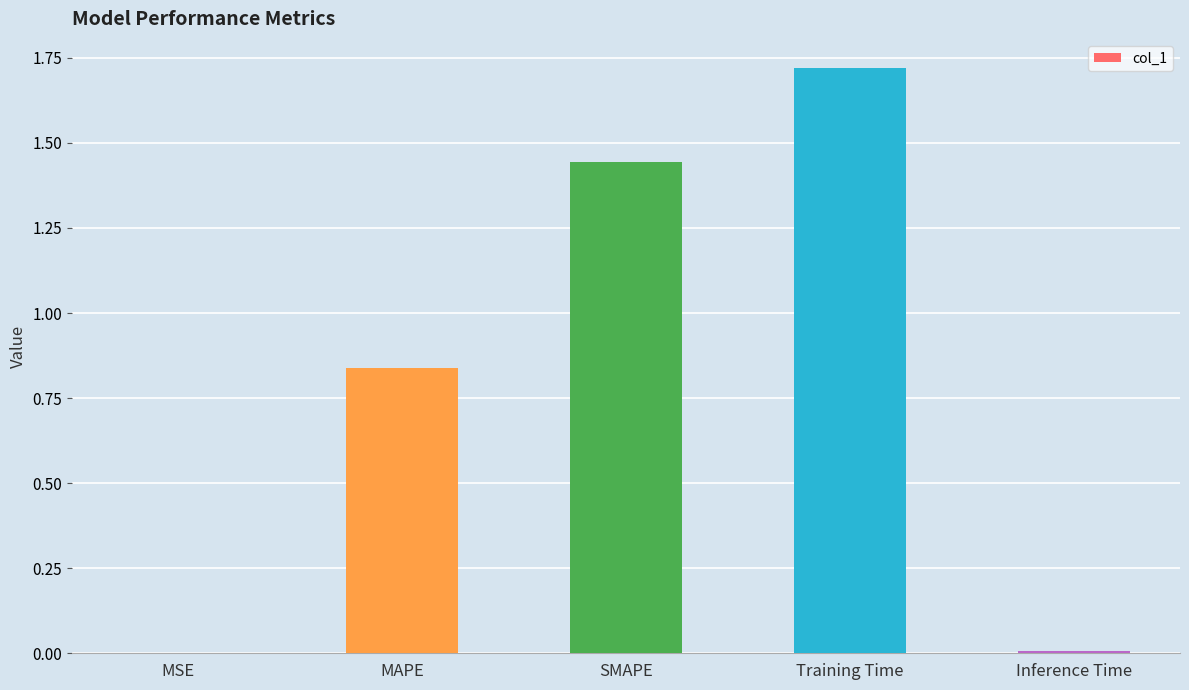

Which category has the highest value across all series?

Training Time